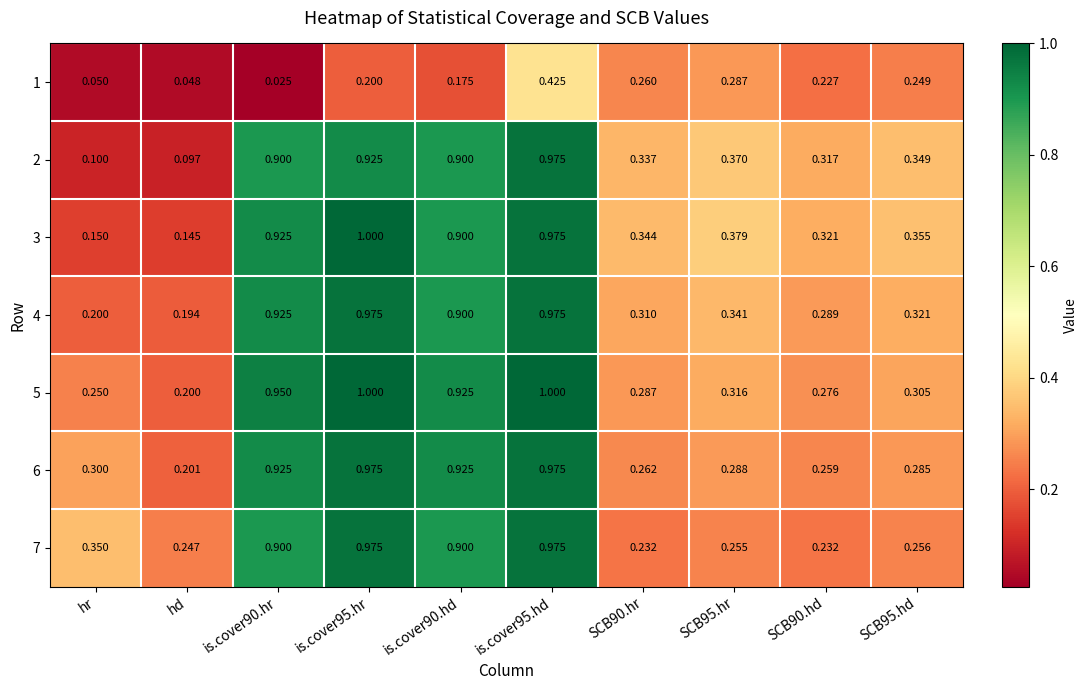

Is the value of 1 at hr greater than the value of 5 at SCB90.hd?

No